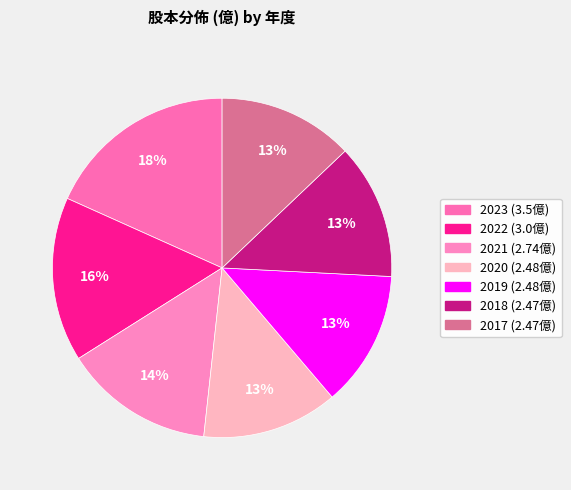

What percentage is the 2023 slice, to the nearest percent?

18%